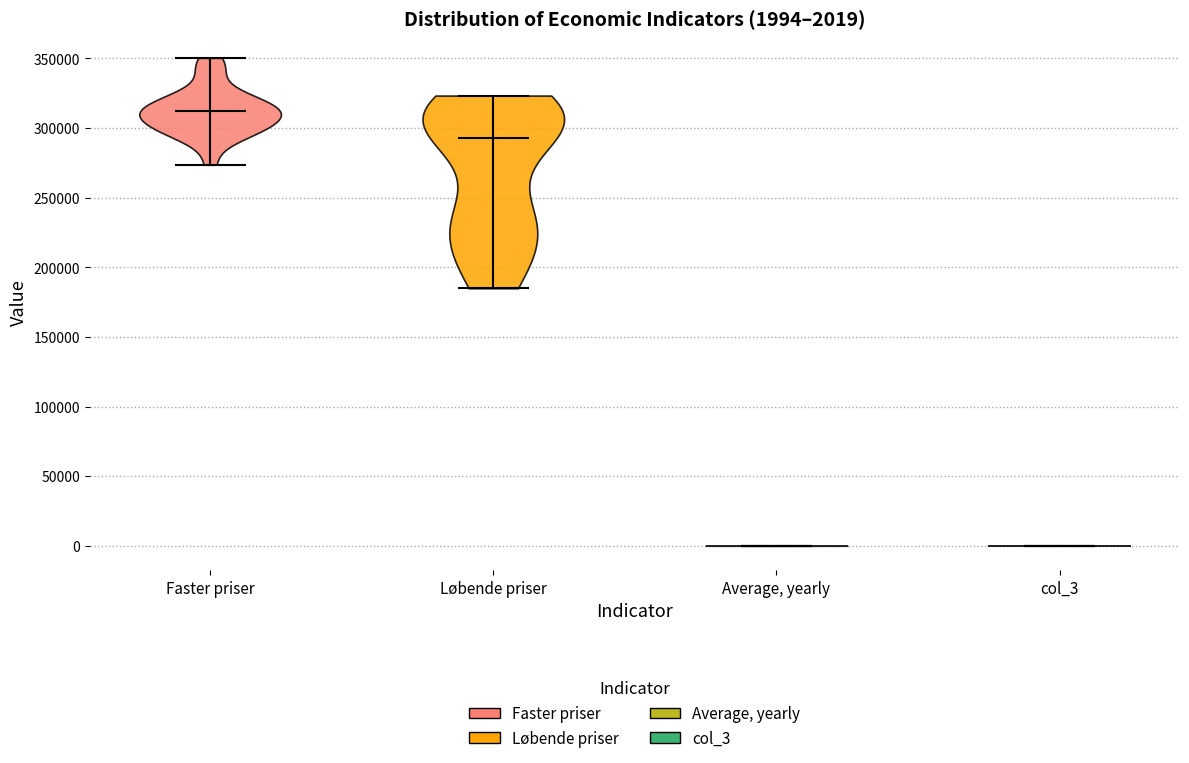

Which violin has the highest median line?

Faster priser